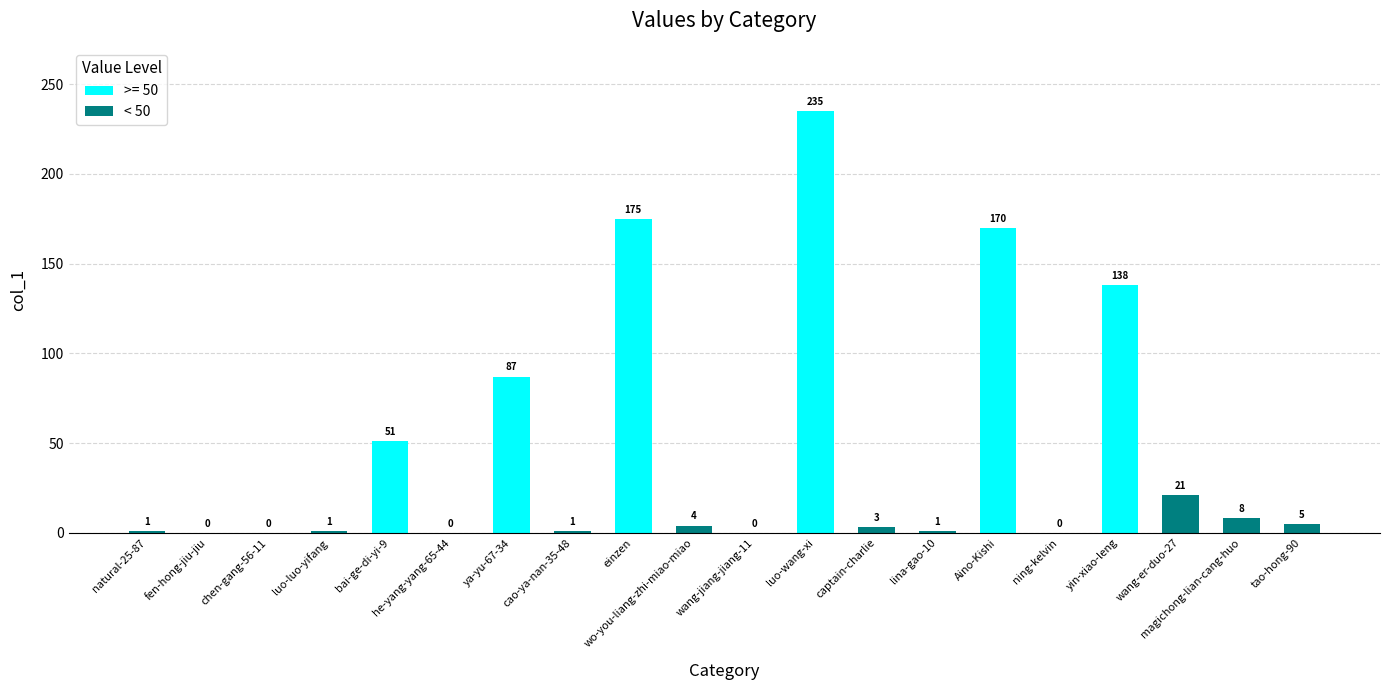

What is the ratio of the value at captain-charlie to the value at cao-ya-nan-35-48?

3.0